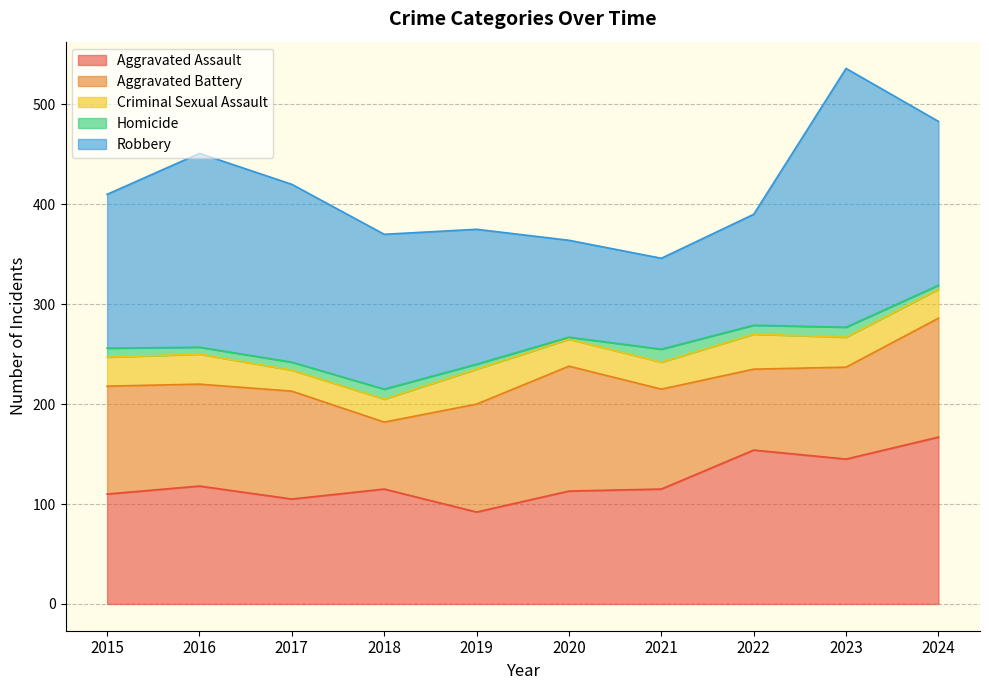

What is the difference between the maximum and second lowest values in the Homicide series?

9